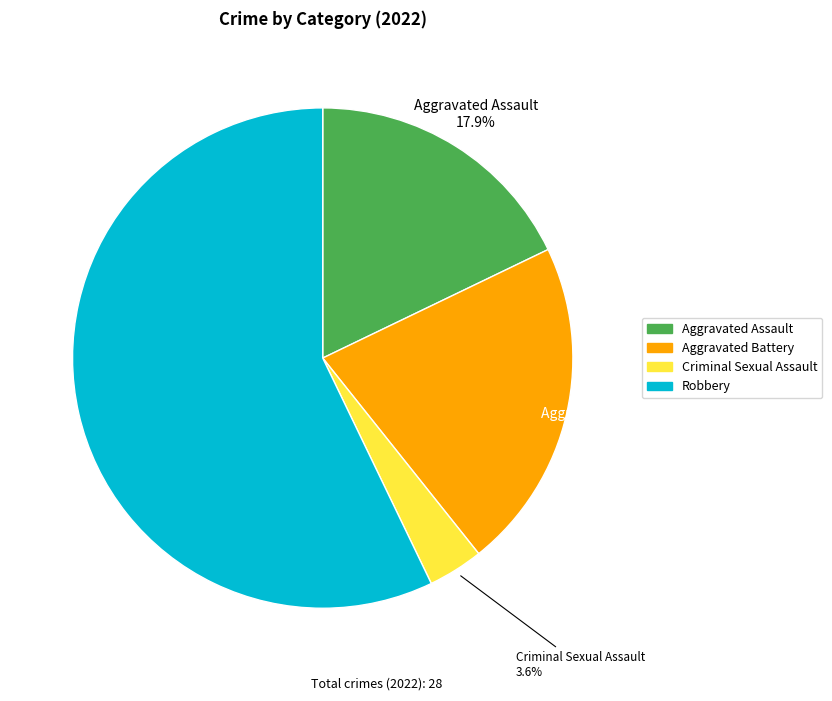

Is Aggravated Assault the majority of the pie?

No